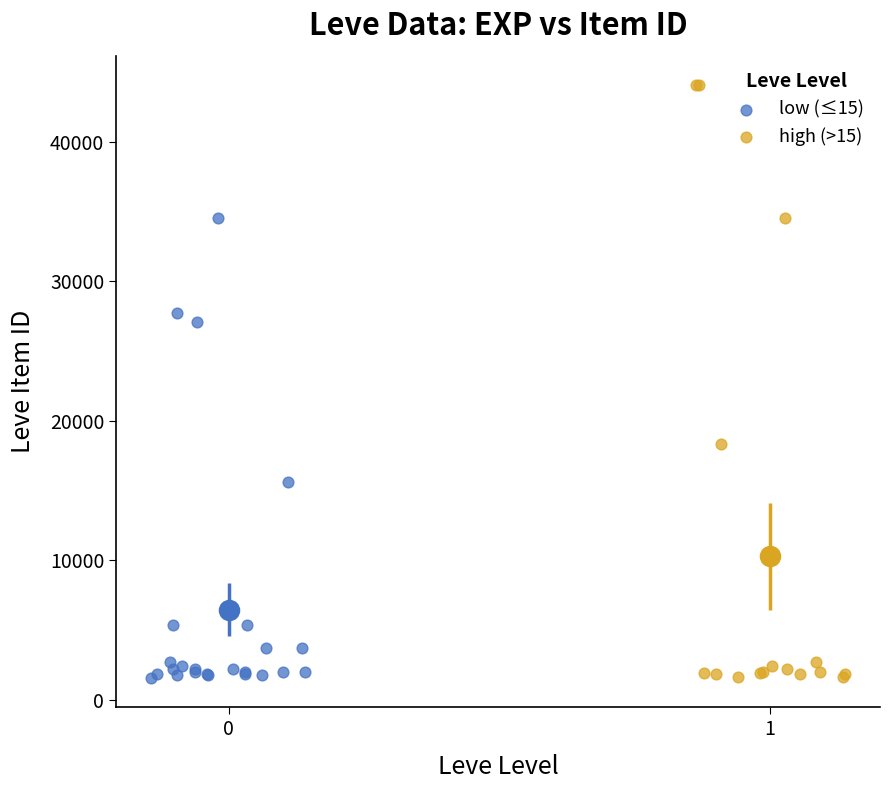

Which series reaches the maximum Y coordinate?

high (>15)